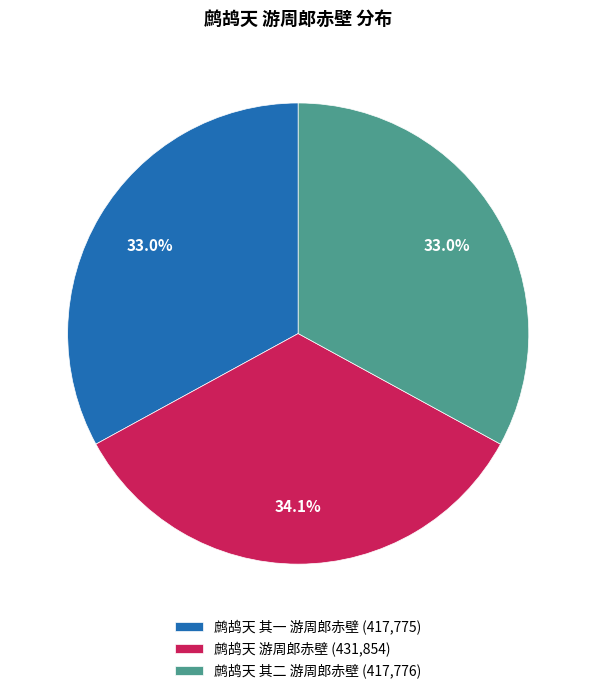

True or false: 鹧鸪天 游周郎赤壁 accounts for 34% of the total.

True